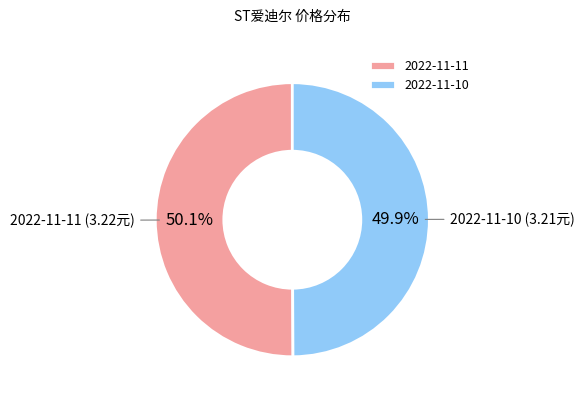

Combined, what portion of the pie is 2022-11-11 and 2022-11-10?

100.0%